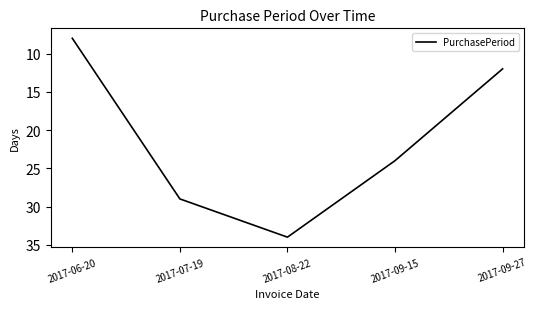

How many lines are shown in the chart?

1